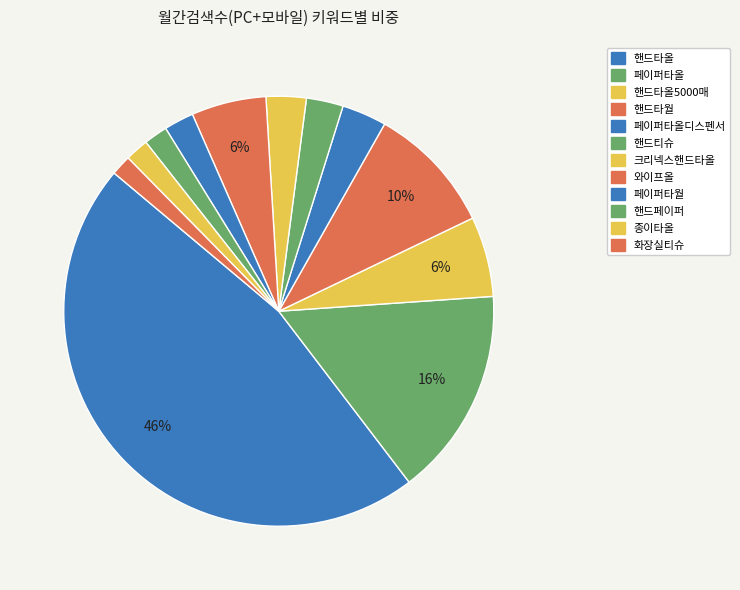

Does any single category account for the majority?

No